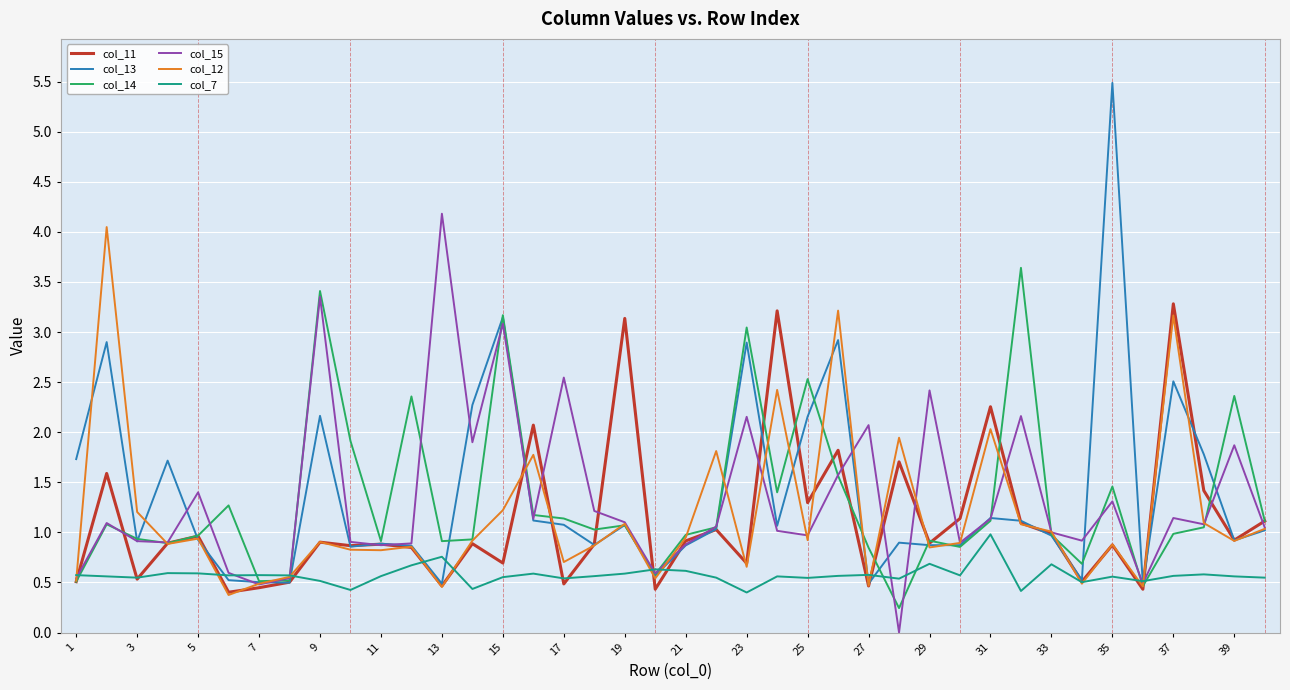

What is the maximum value shown in the chart?

5.5